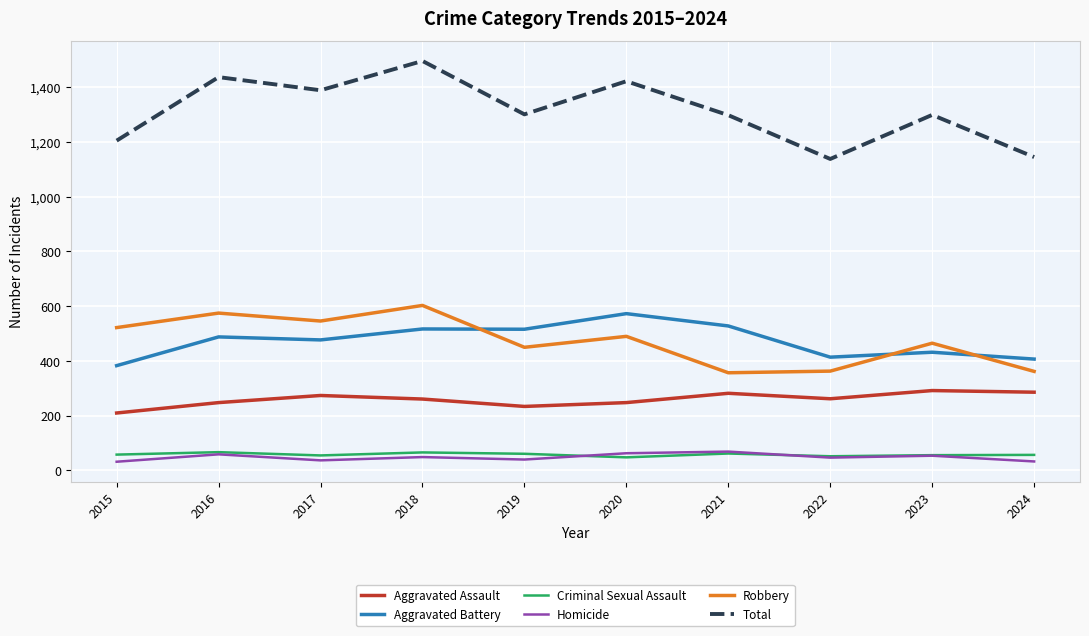

What is the difference between the Homicide values at 2019 and 2015?

8